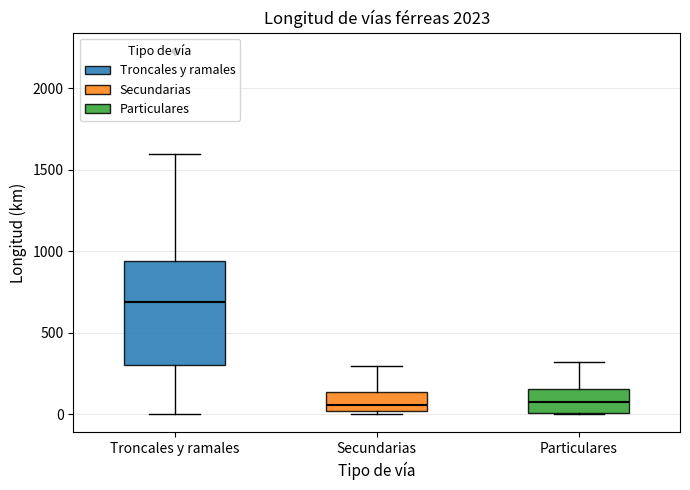

Reading left to right, transcribe this box plot: for each box, give where its median line is, the range the box spans, and where its two whiskers end, as read against the y-axis. The values are not printed on the chart, so give them approximately, as read against the axis.

Troncales y ramales: median 700, box 300 to 950, whiskers 0 to 1600
Secundarias: median 50, box 0 to 150, whiskers 0 (just below the box's lower edge) to 300
Particulares: median 50, box 0 to 150, whiskers 0 to 300